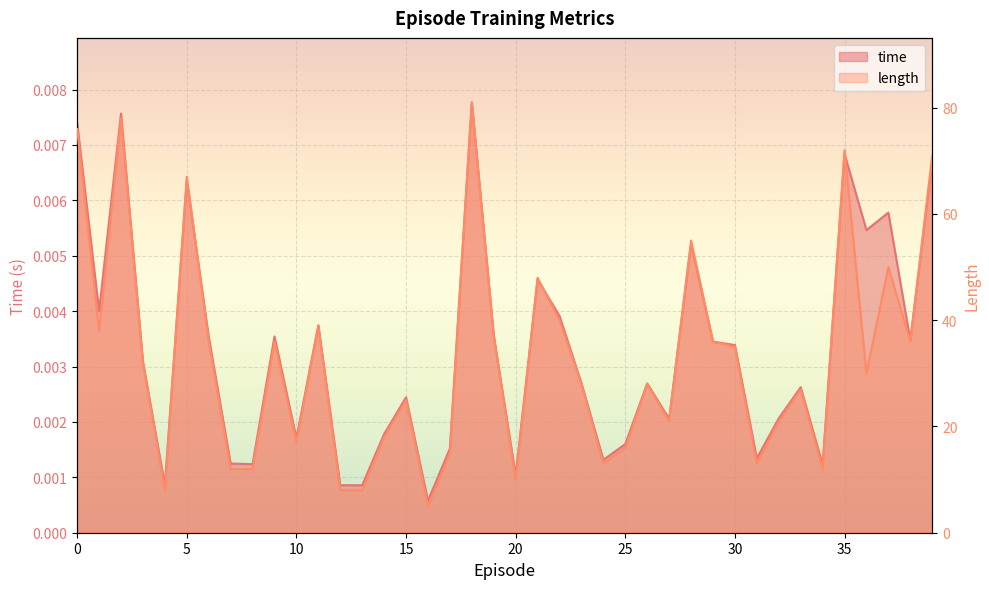

What is the approximate value of length at 31?

13.0